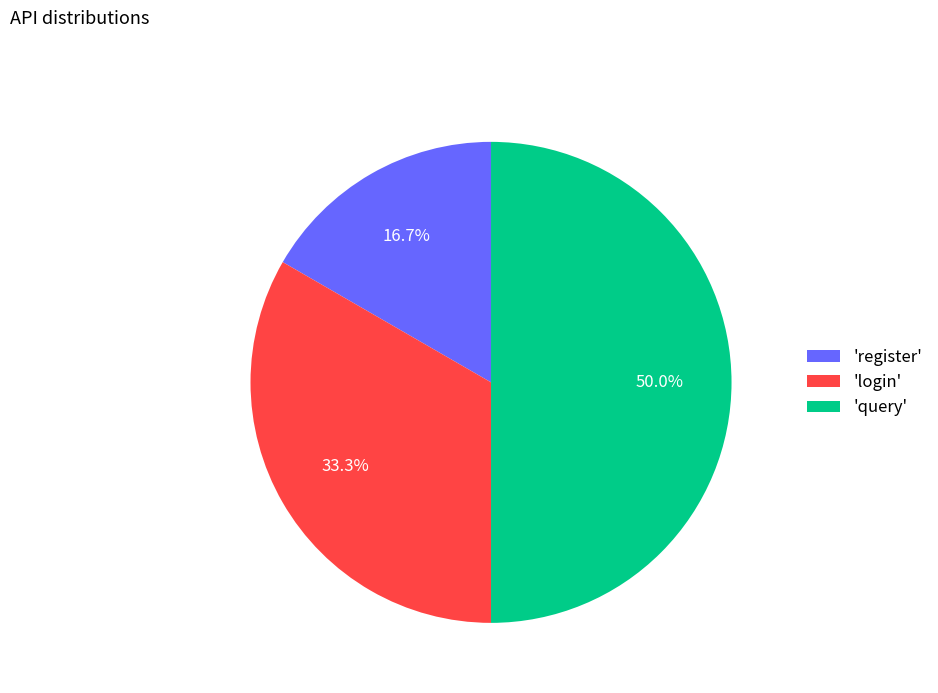

Does 'login' account for over 50% of the chart?

No